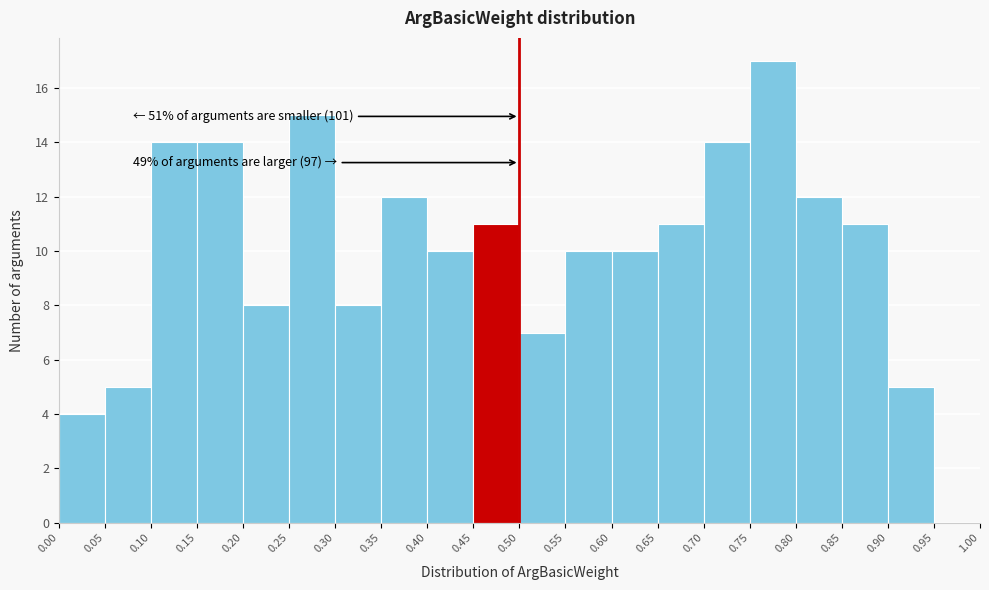

Over which range of the x-axis is the bar tallest?

0.75 to 0.80